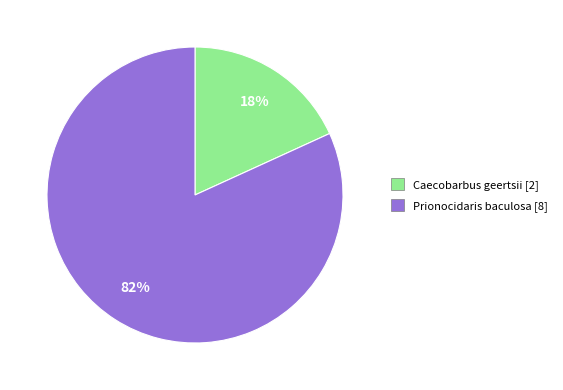

What is the largest slice in the pie chart?

Prionocidaris baculosa